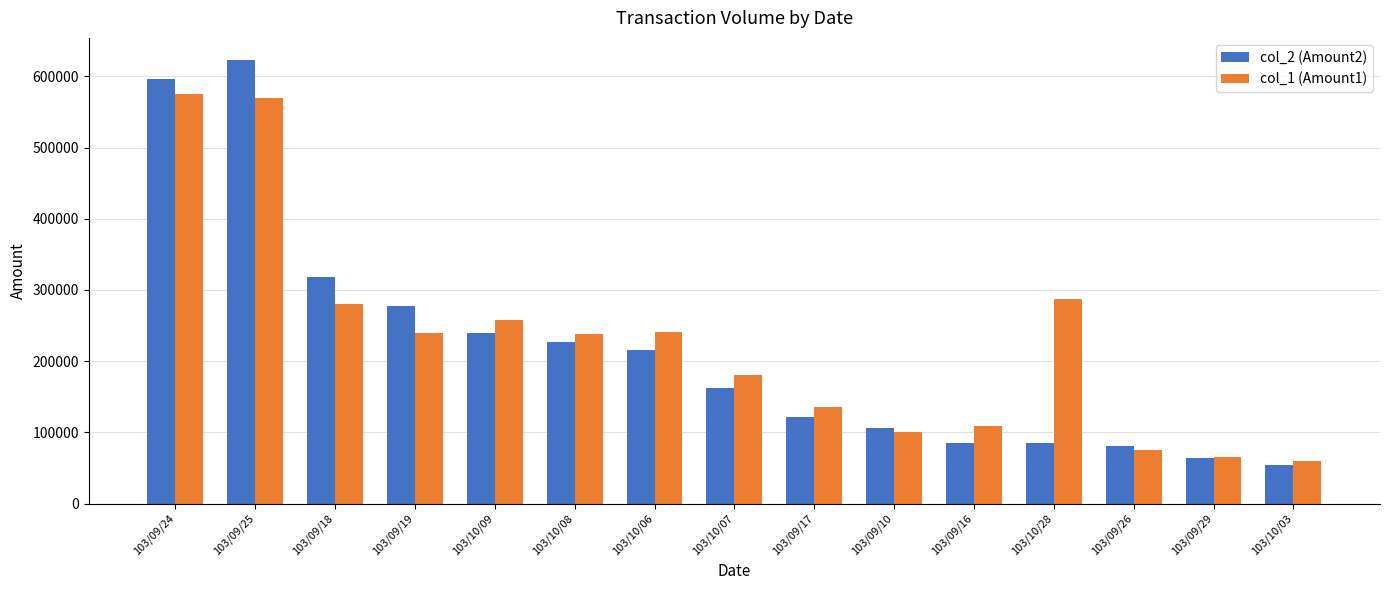

What is the difference between the maximum and minimum values in the col_2 (Amount2) series?

568480